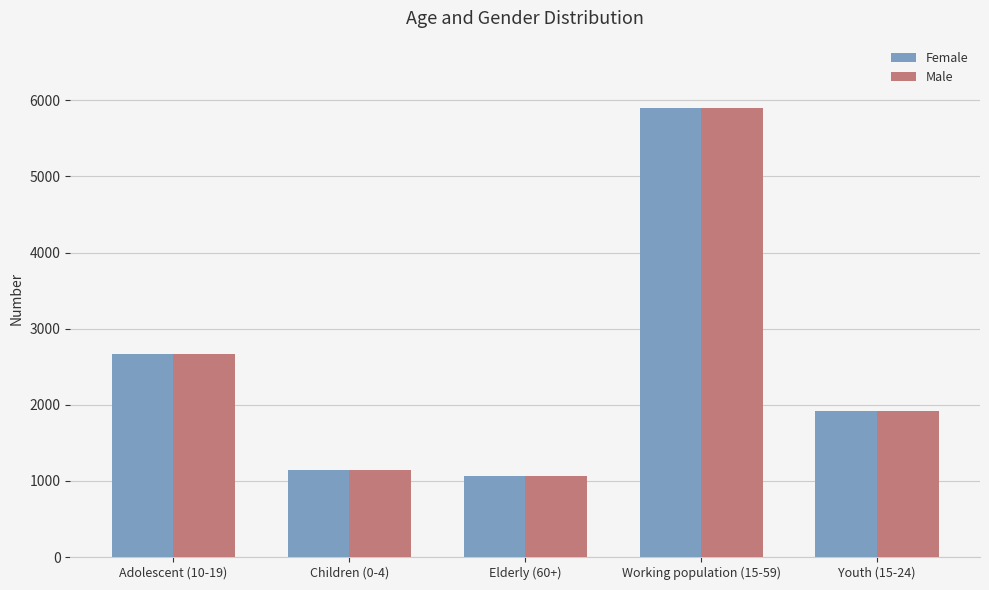

The Female series shows 2672 at Adolescent (10-19). True or false?

True